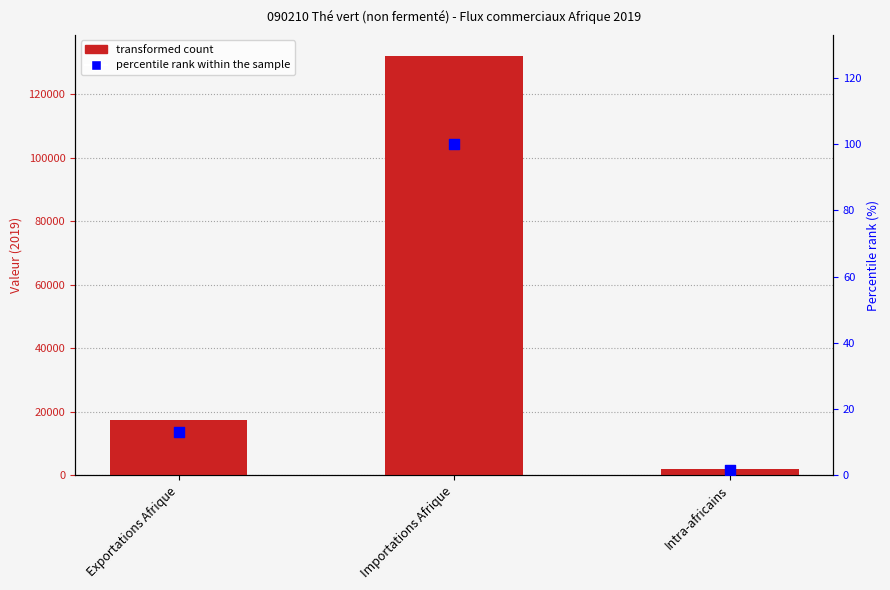

At how many categories does at least one series exceed 8755?

2